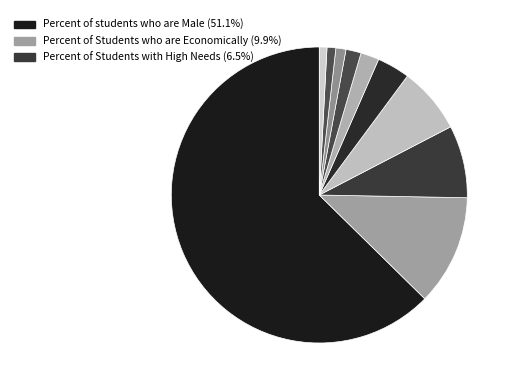

How many segments does this pie chart have?

10